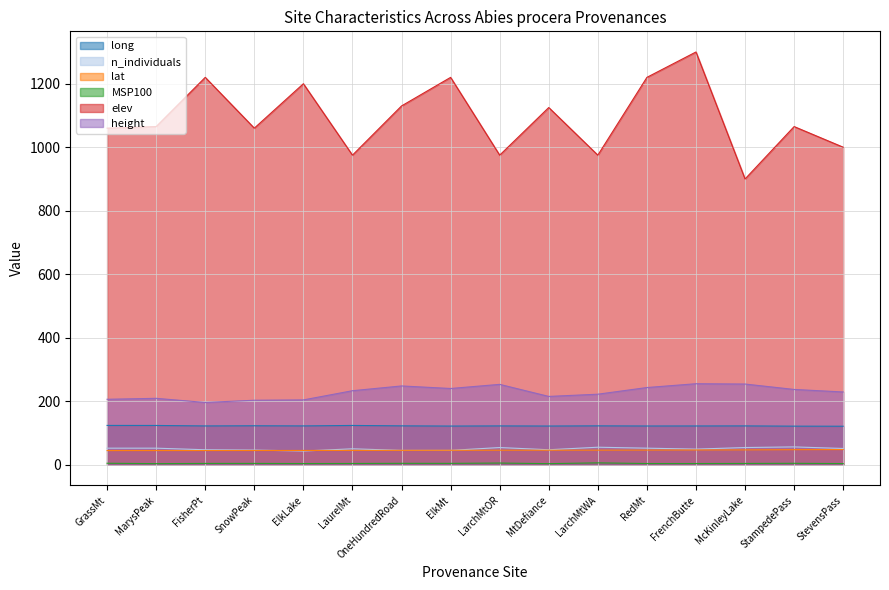

Which category has the highest value across all series?

FrenchButte